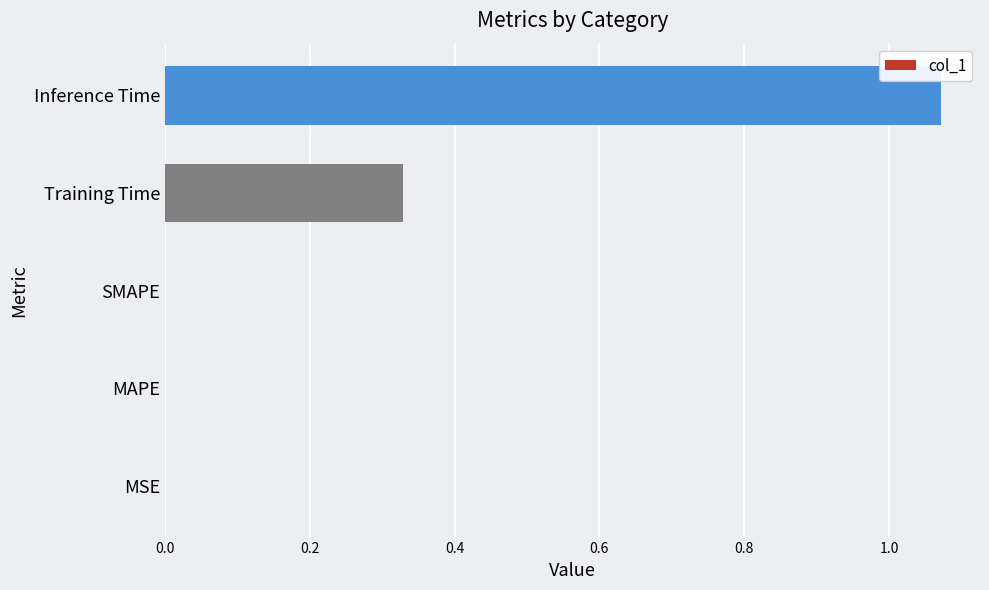

Which label corresponds to the largest value in the chart?

Inference Time